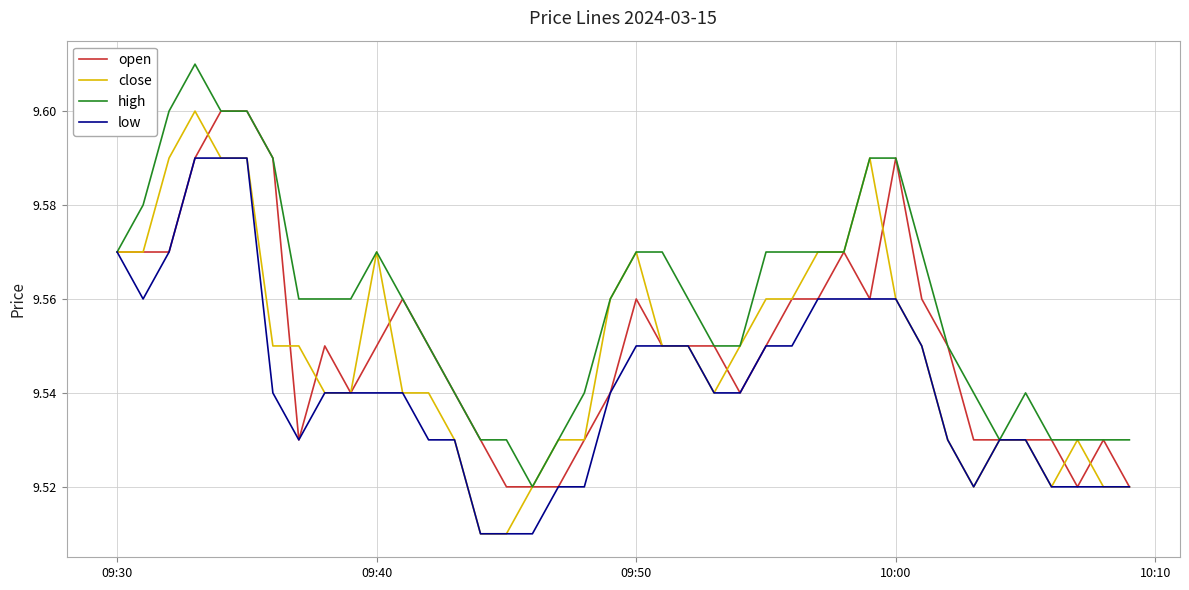

Which series has the largest total across all categories?

high